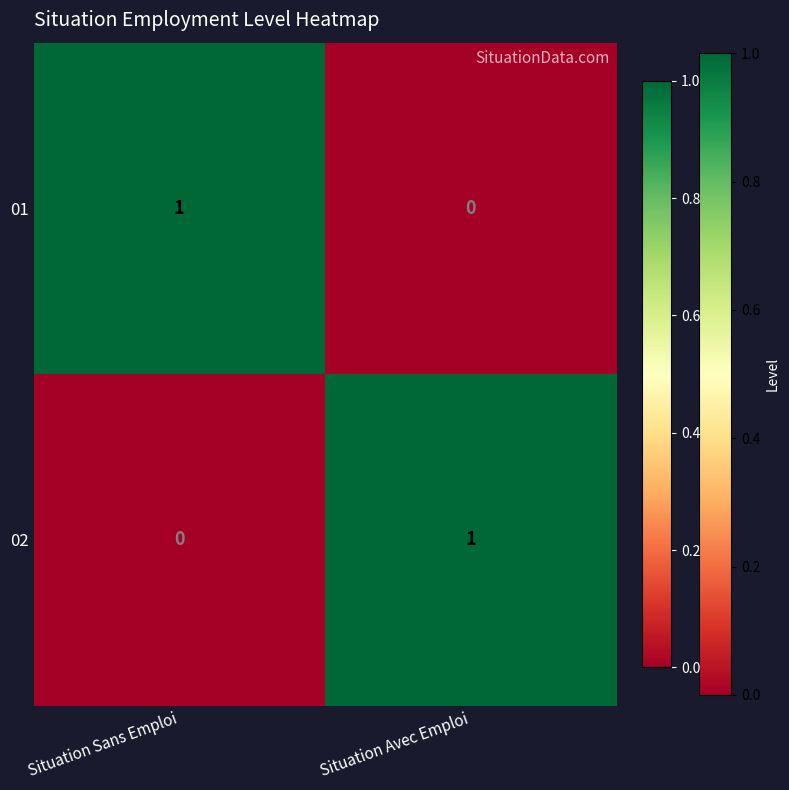

At which label is 01 closest to 0?

Situation Avec Emploi